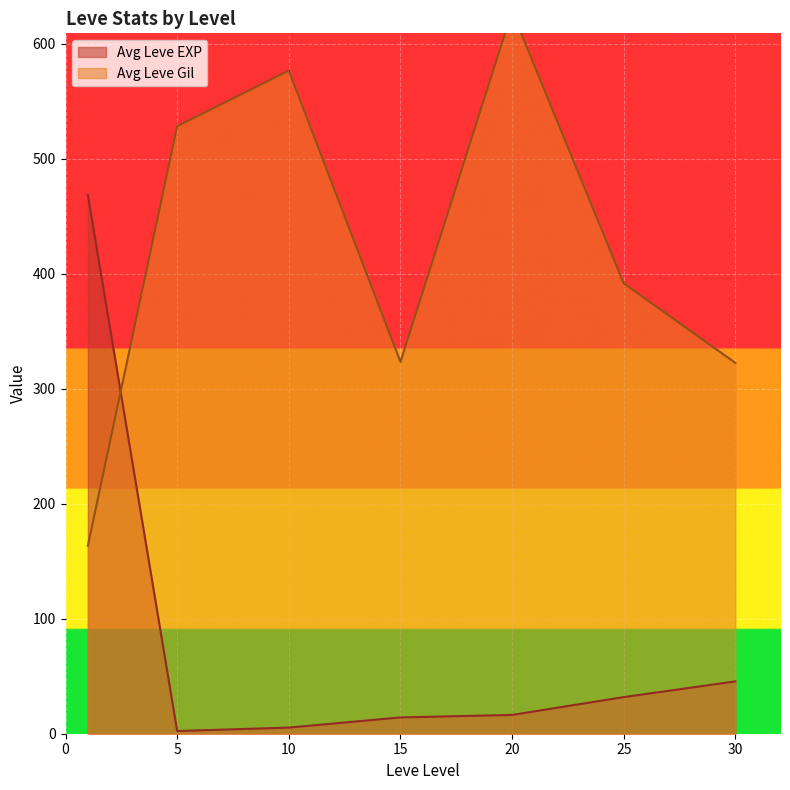

Count the number of data series in this chart.

2